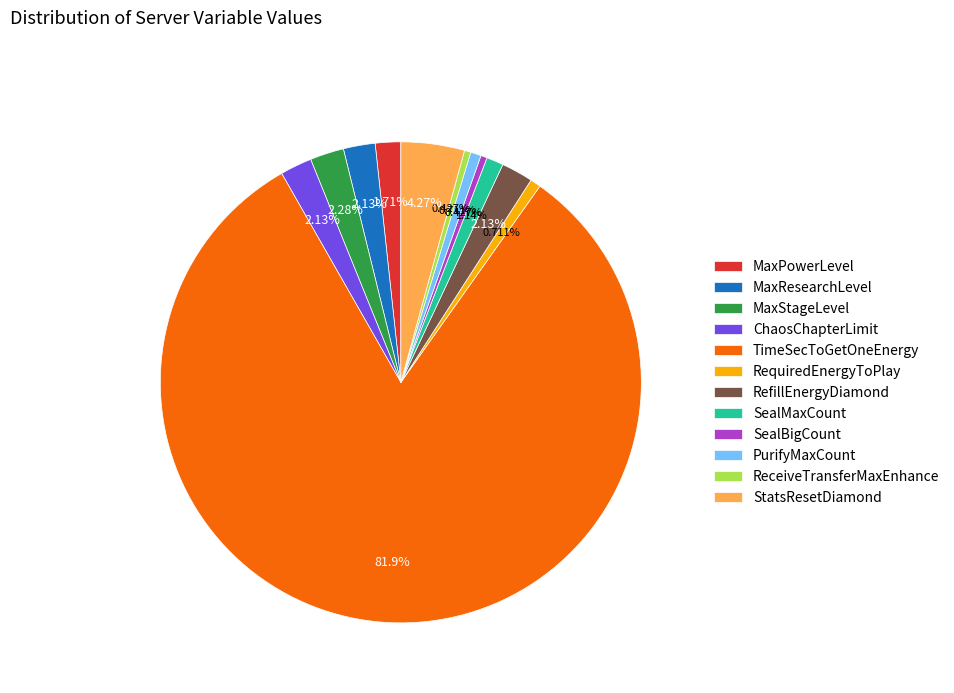

Which slice is the largest?

TimeSecToGetOneEnergy